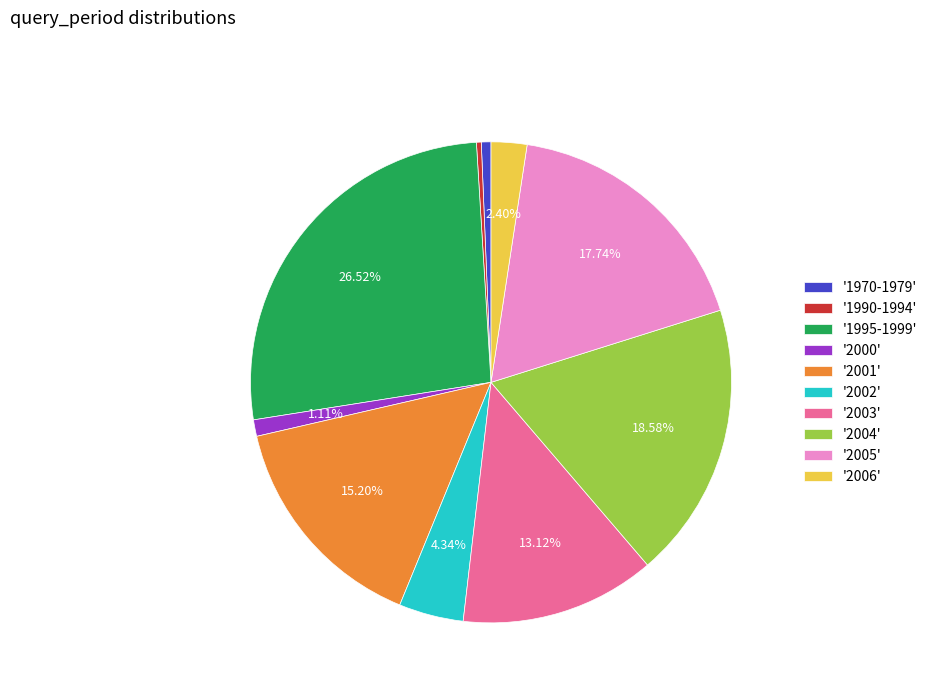

Which has a higher value, '1970-1979' or '2003'?

'2003'